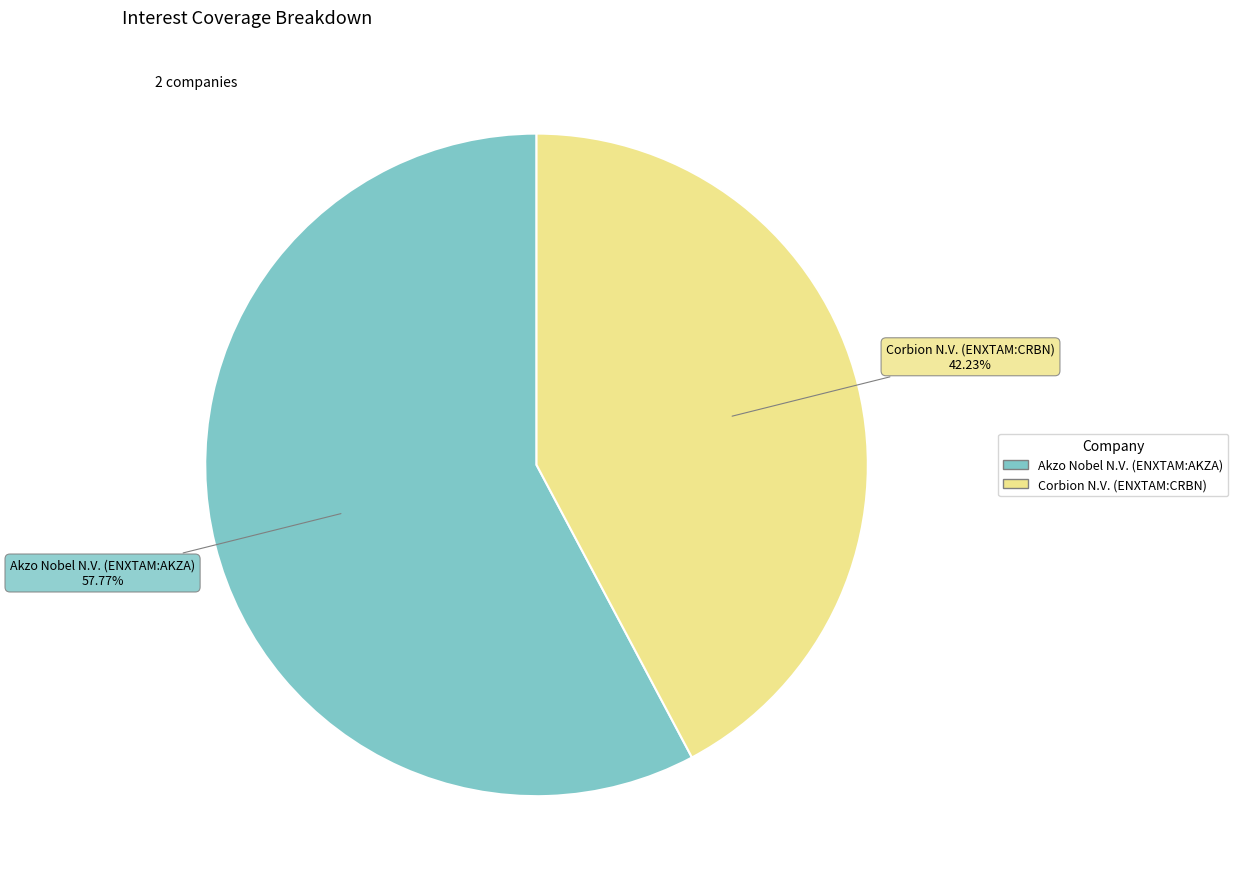

What percentage do Corbion N.V. (ENXTAM:CRBN) and Akzo Nobel N.V. (ENXTAM:AKZA) together represent?

100.0%